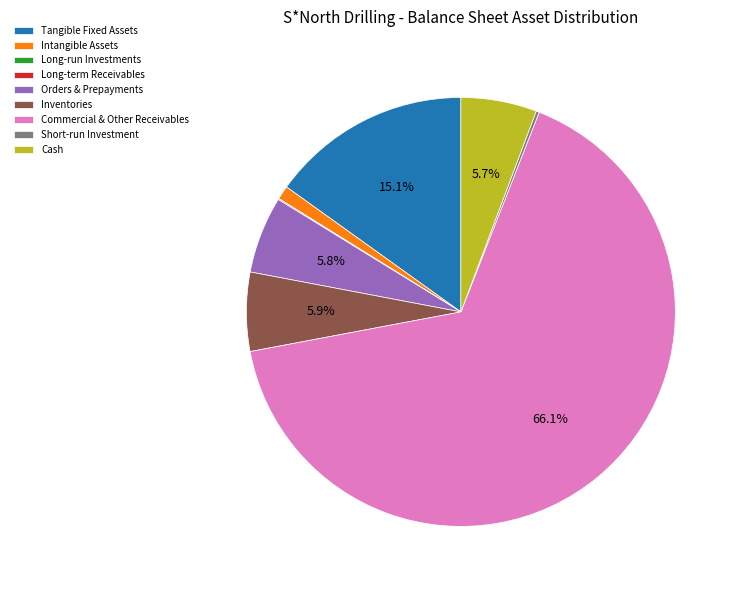

Does Commercial & Other Receivables represent more than half of the total?

Yes